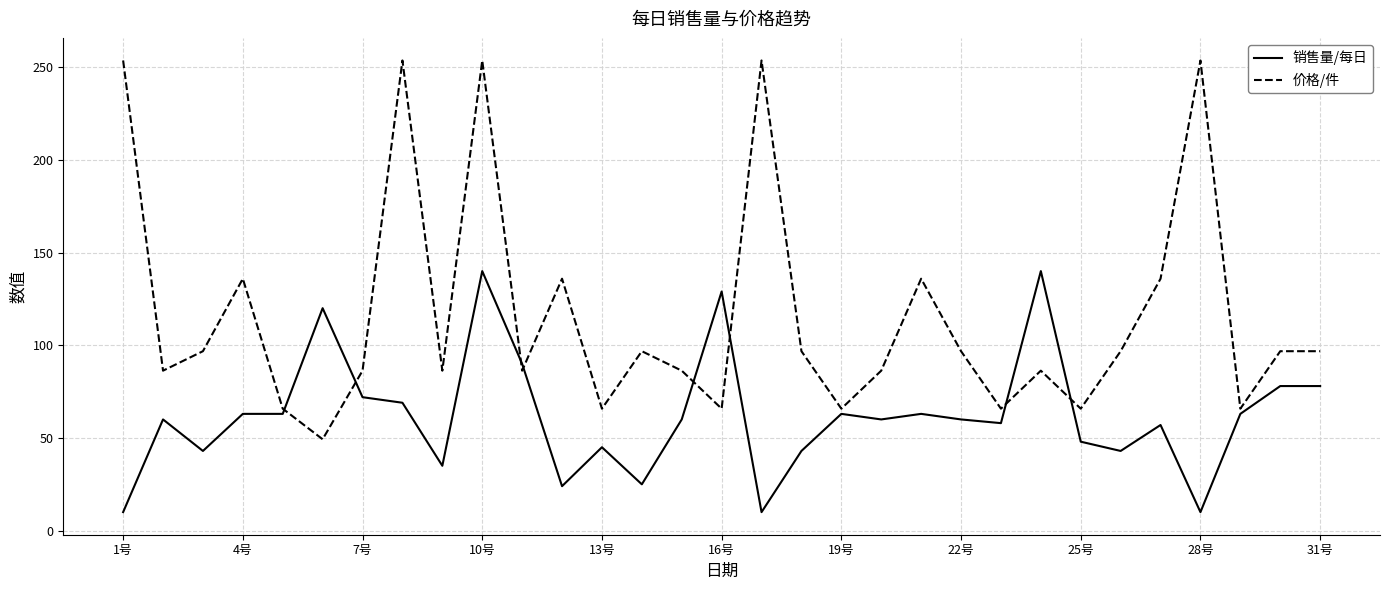

What is the maximum value shown in the chart?

253.6